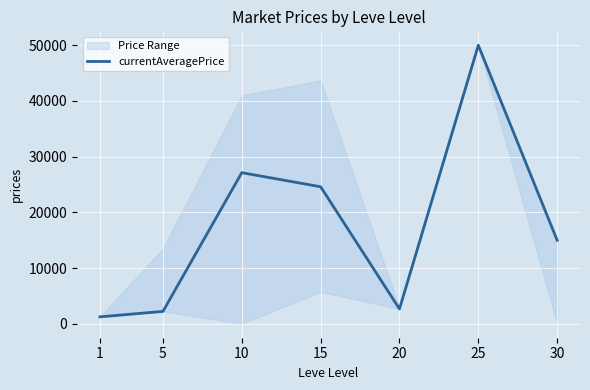

What is the difference between the maximum and second lowest values?

47774.0